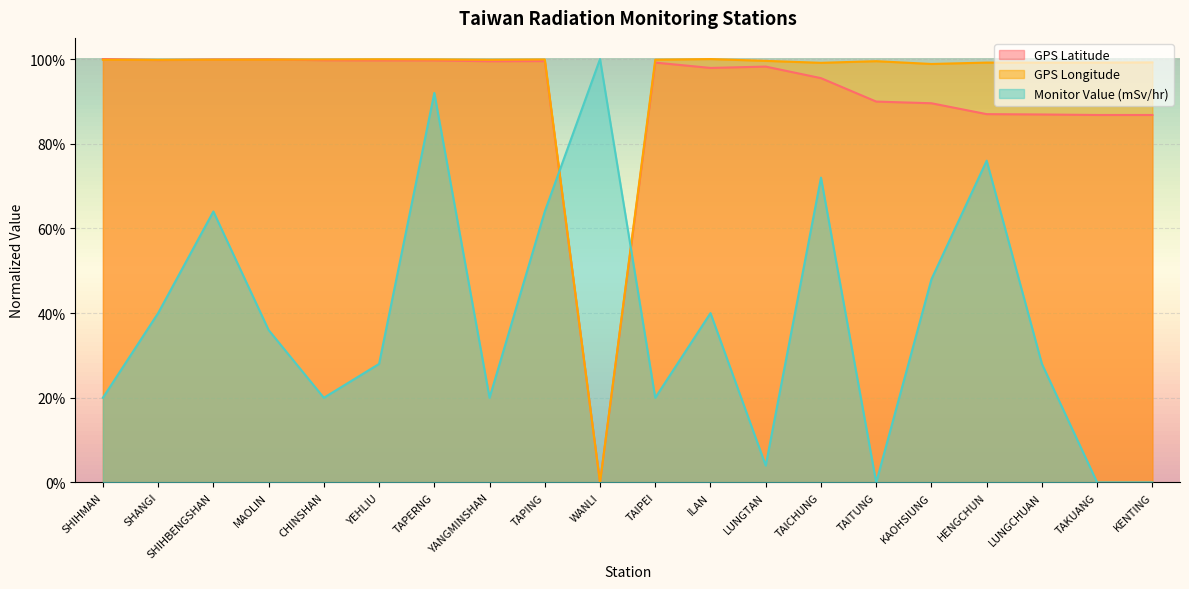

What are all the series names shown in the legend?

GPS Latitude, GPS Longitude, Monitor Value (mSv/hr)